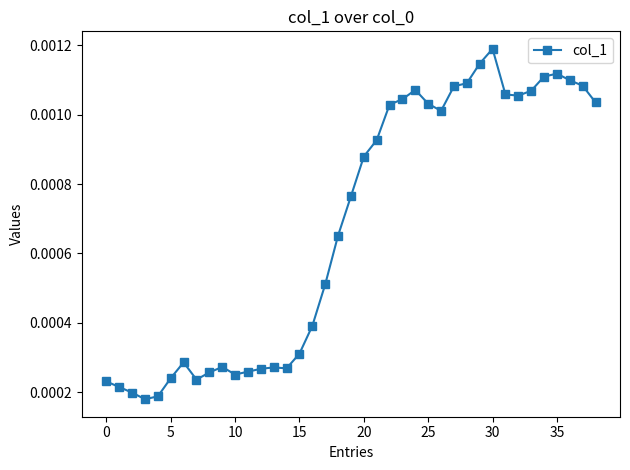

Count the values in the range 0 to 1.

39